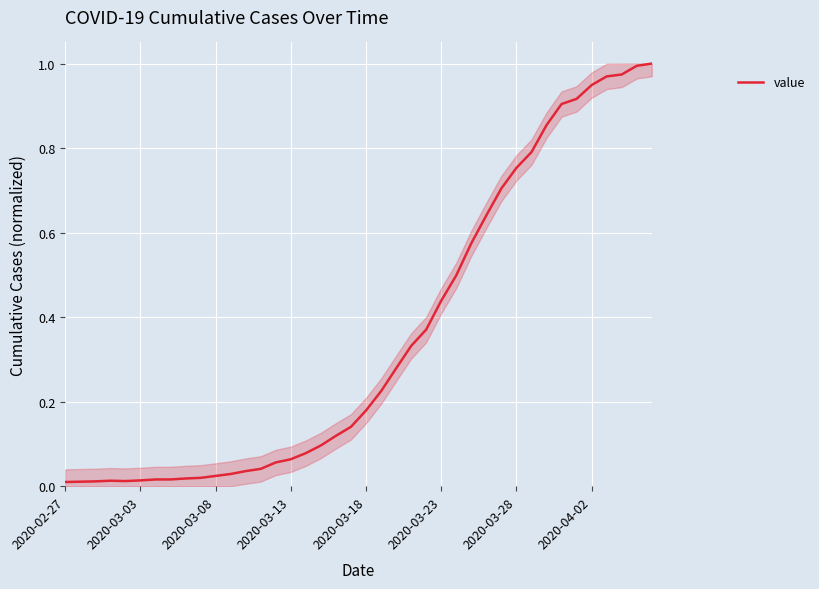

Which category has the lowest value across all series?

2020-02-27